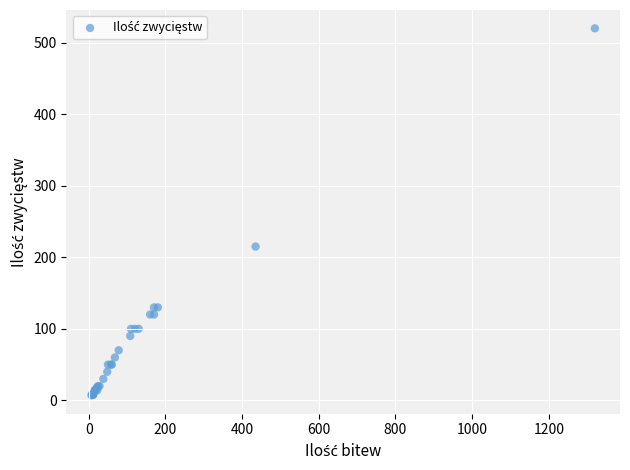

What Y value in the scatter plot is closest to 263?

215